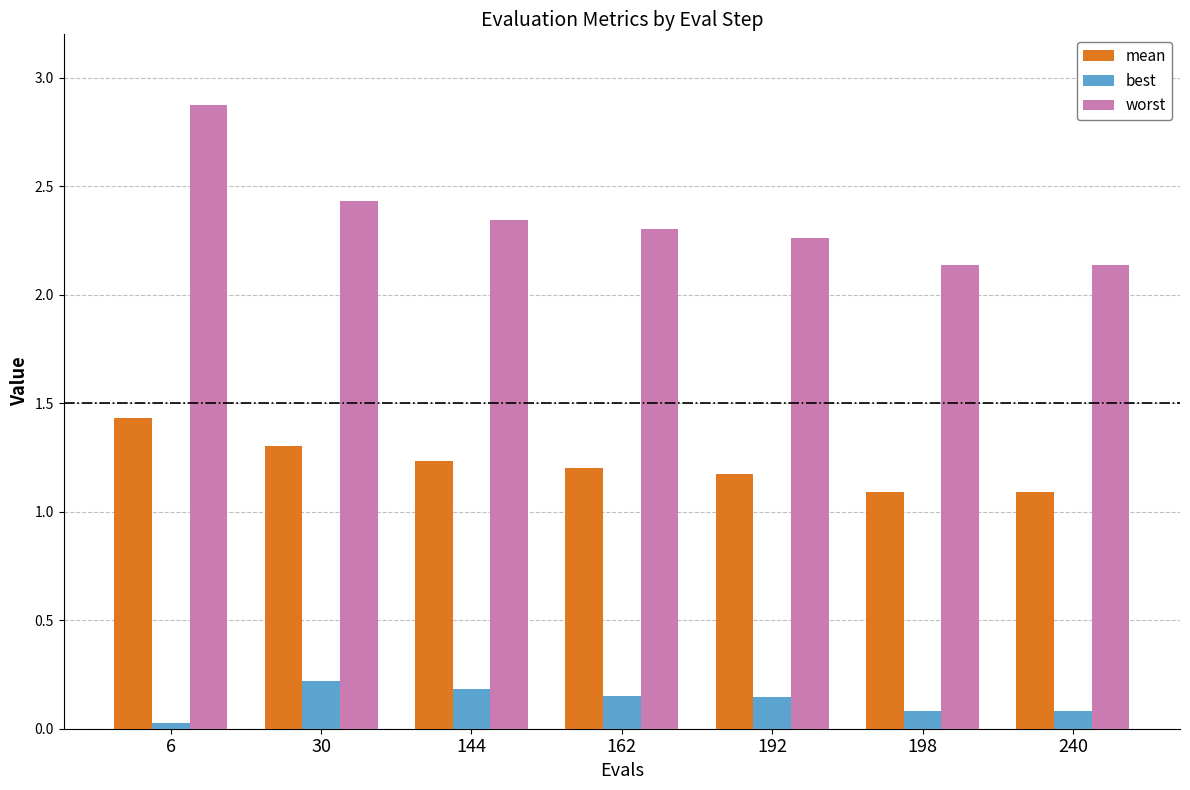

What are all the series names shown in the legend?

mean, best, worst